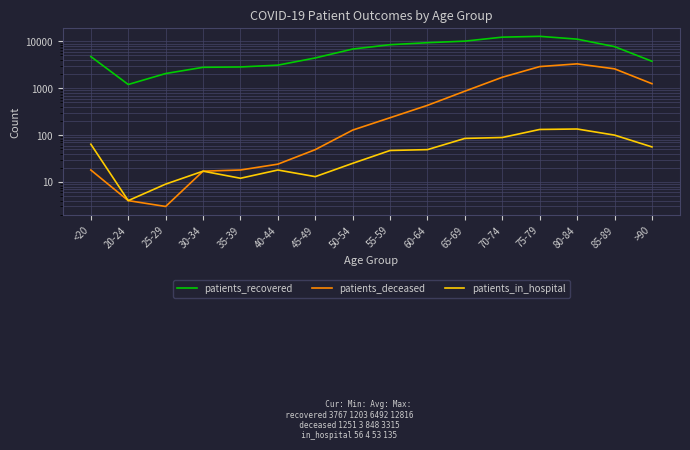

List the series in order of their peak value, lowest first.

patients_in_hospital, patients_deceased, patients_recovered